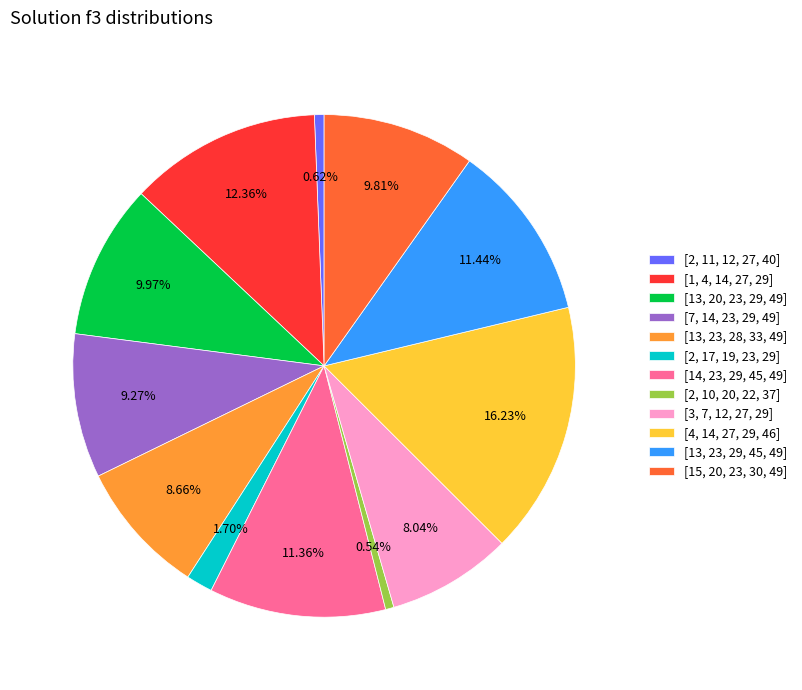

Rank the categories by value from lowest to highest.

[2, 10, 20, 22, 37], [2, 11, 12, 27, 40], [2, 17, 19, 23, 29], [3, 7, 12, 27, 29], [13, 23, 28, 33, 49], [7, 14, 23, 29, 49], [15, 20, 23, 30, 49], [13, 20, 23, 29, 49], [14, 23, 29, 45, 49], [13, 23, 29, 45, 49], [1, 4, 14, 27, 29], [4, 14, 27, 29, 46]